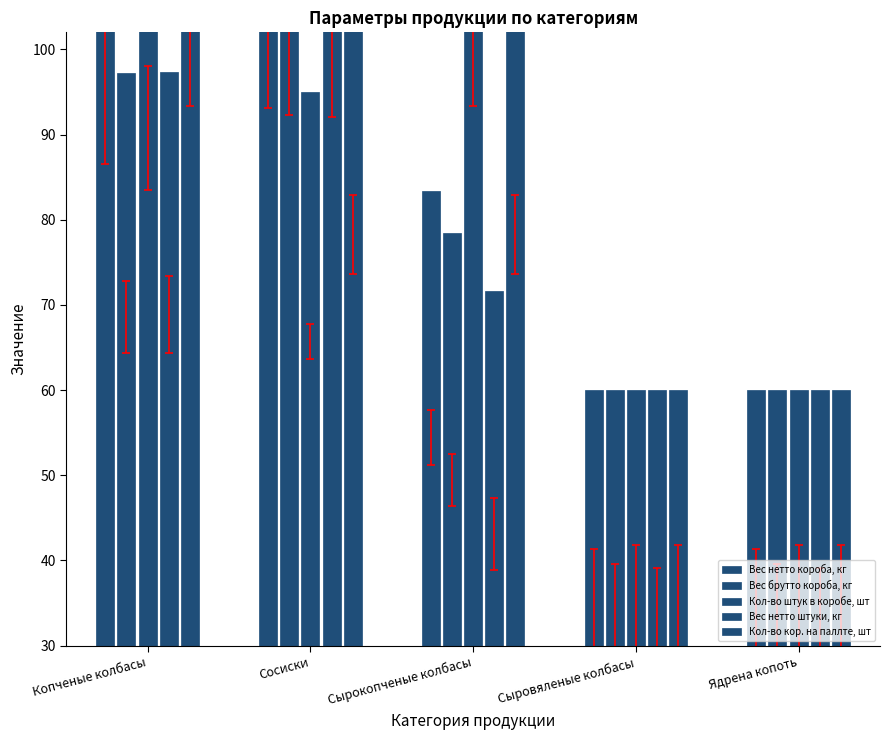

What is the value of the Кол-во кор. на паллте, шт bar at the 3rd from the left?

76.7